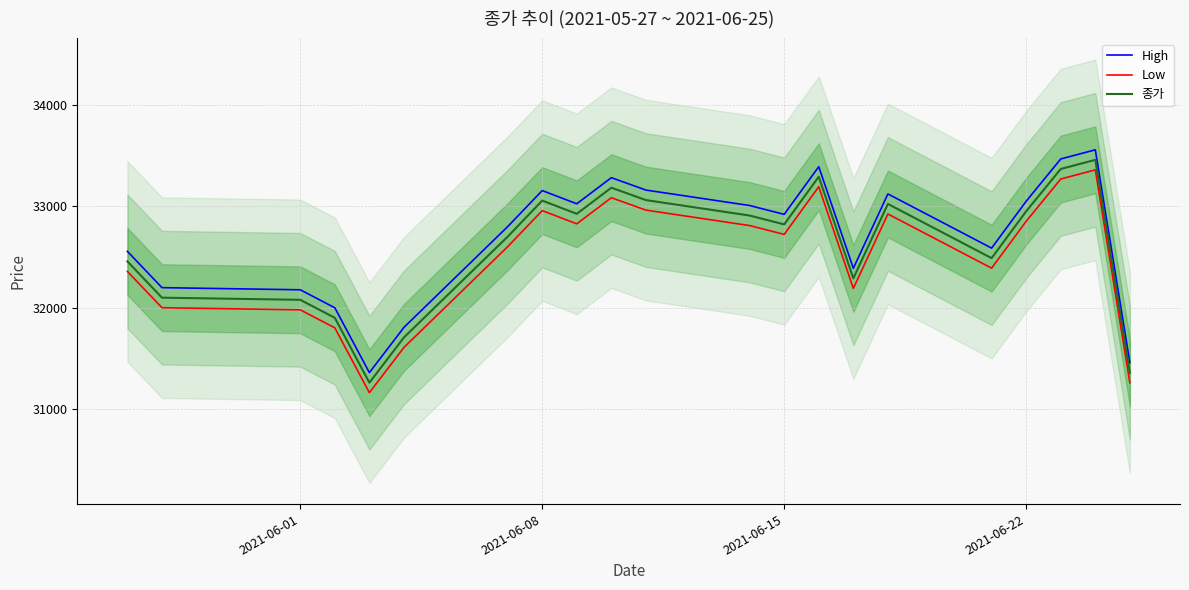

Which series has the largest range (max minus min)?

High